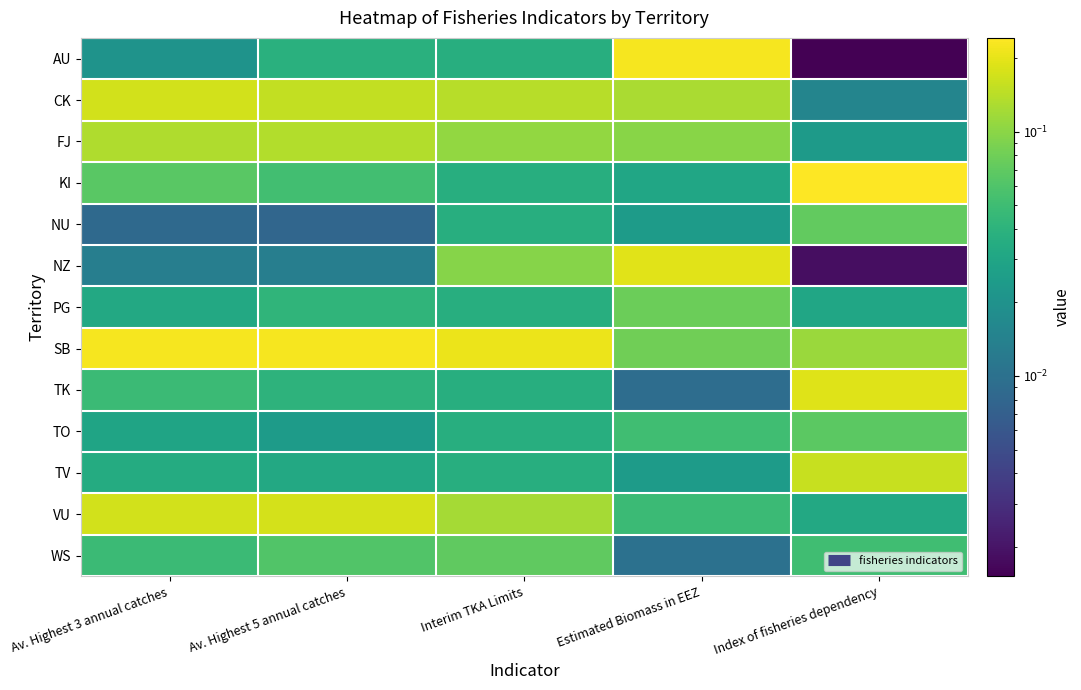

Reading left to right, what are all the values shown in this chart?

AU: Av. Highest 3 annual catches=0.0	Av. Highest 5 annual catches=0.0	Interim TKA Limits=0.0	Estimated Biomass in EEZ=0.2	Index of fisheries dependency=0.0
CK: Av. Highest 3 annual catches=0.2	Av. Highest 5 annual catches=0.2	Interim TKA Limits=0.1	Estimated Biomass in EEZ=0.1	Index of fisheries dependency=0.0
FJ: Av. Highest 3 annual catches=0.1	Av. Highest 5 annual catches=0.1	Interim TKA Limits=0.1	Estimated Biomass in EEZ=0.1	Index of fisheries dependency=0.0
KI: Av. Highest 3 annual catches=0.1	Av. Highest 5 annual catches=0.1	Interim TKA Limits=0.0	Estimated Biomass in EEZ=0.0	Index of fisheries dependency=0.2
NU: Av. Highest 3 annual catches=0.0	Av. Highest 5 annual catches=0.0	Interim TKA Limits=0.0	Estimated Biomass in EEZ=0.0	Index of fisheries dependency=0.1
NZ: Av. Highest 3 annual catches=0.0	Av. Highest 5 annual catches=0.0	Interim TKA Limits=0.1	Estimated Biomass in EEZ=0.2	Index of fisheries dependency=0.0
PG: Av. Highest 3 annual catches=0.0	Av. Highest 5 annual catches=0.0	Interim TKA Limits=0.0	Estimated Biomass in EEZ=0.1	Index of fisheries dependency=0.0
SB: Av. Highest 3 annual catches=0.2	Av. Highest 5 annual catches=0.2	Interim TKA Limits=0.2	Estimated Biomass in EEZ=0.1	Index of fisheries dependency=0.1
TK: Av. Highest 3 annual catches=0.0	Av. Highest 5 annual catches=0.0	Interim TKA Limits=0.0	Estimated Biomass in EEZ=0.0	Index of fisheries dependency=0.2
TO: Av. Highest 3 annual catches=0.0	Av. Highest 5 annual catches=0.0	Interim TKA Limits=0.0	Estimated Biomass in EEZ=0.1	Index of fisheries dependency=0.1
TV: Av. Highest 3 annual catches=0.0	Av. Highest 5 annual catches=0.0	Interim TKA Limits=0.0	Estimated Biomass in EEZ=0.0	Index of fisheries dependency=0.2
VU: Av. Highest 3 annual catches=0.2	Av. Highest 5 annual catches=0.2	Interim TKA Limits=0.1	Estimated Biomass in EEZ=0.0	Index of fisheries dependency=0.0
WS: Av. Highest 3 annual catches=0.0	Av. Highest 5 annual catches=0.1	Interim TKA Limits=0.1	Estimated Biomass in EEZ=0.0	Index of fisheries dependency=0.1